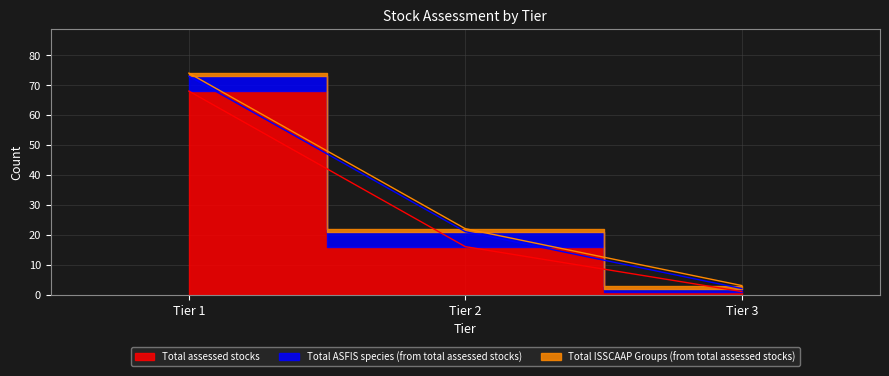

How many data points in Total assessed stocks are above 16?

1